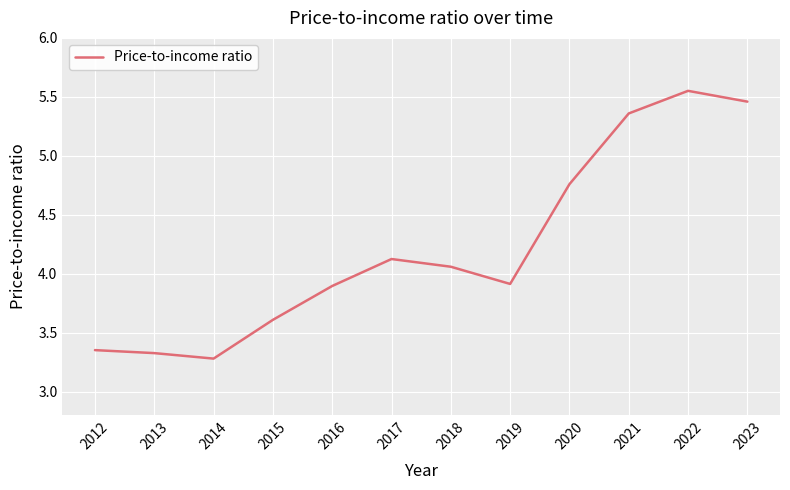

Read the value at 2019.

3.9